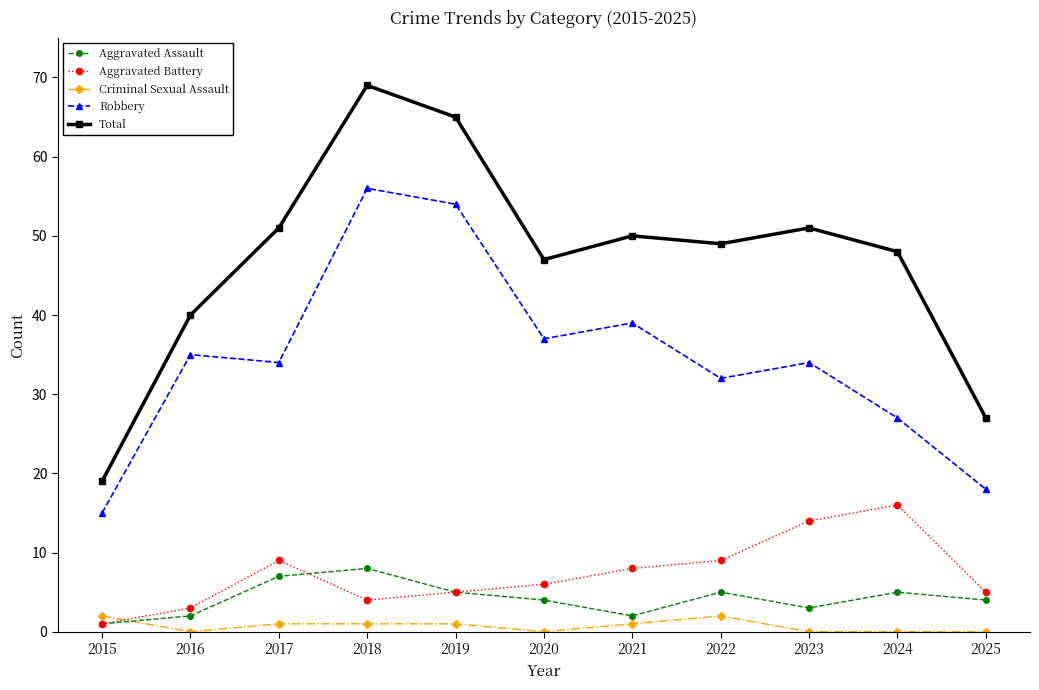

At 2022, list the series in order from largest to smallest.

Total, Robbery, Aggravated Battery, Aggravated Assault, Criminal Sexual Assault